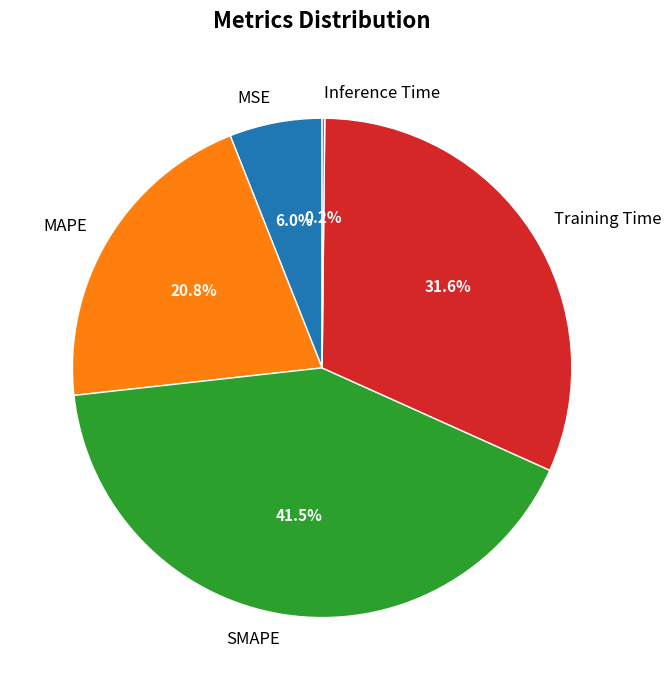

What is the largest slice in the pie chart?

SMAPE